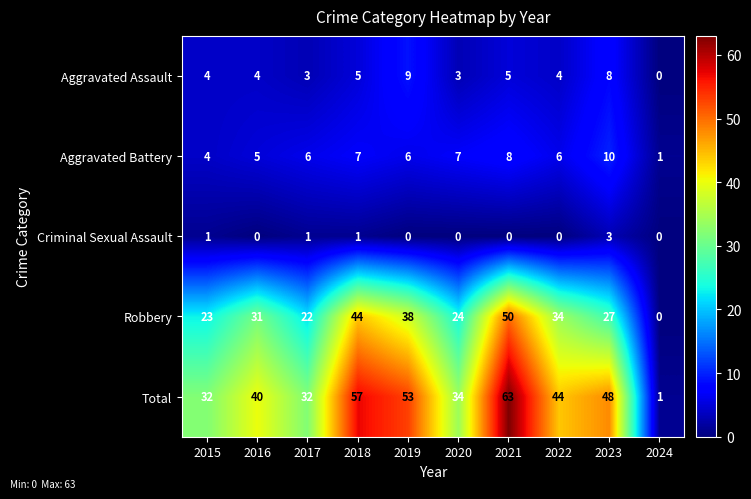

What is the greatest value displayed?

63